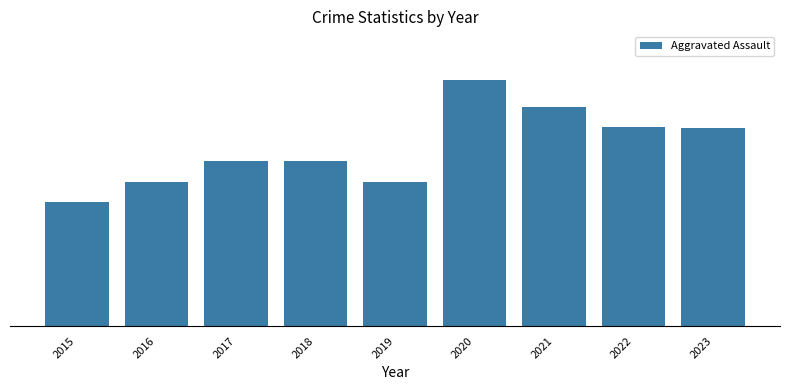

Is it true that the value at 2017 is 206?

False